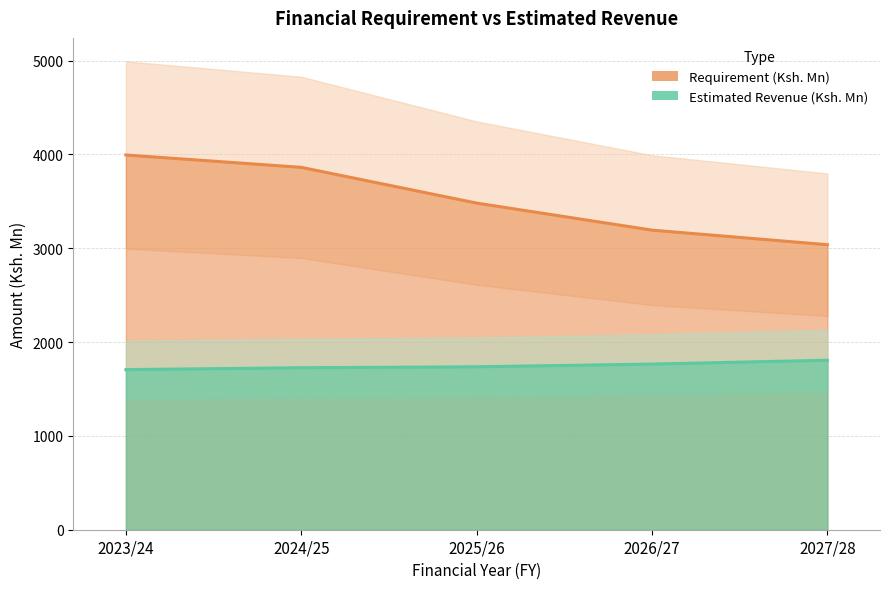

True or false: Requirement (Ksh. Mn) and Estimated Revenue (Ksh. Mn) intersect in this chart.

False